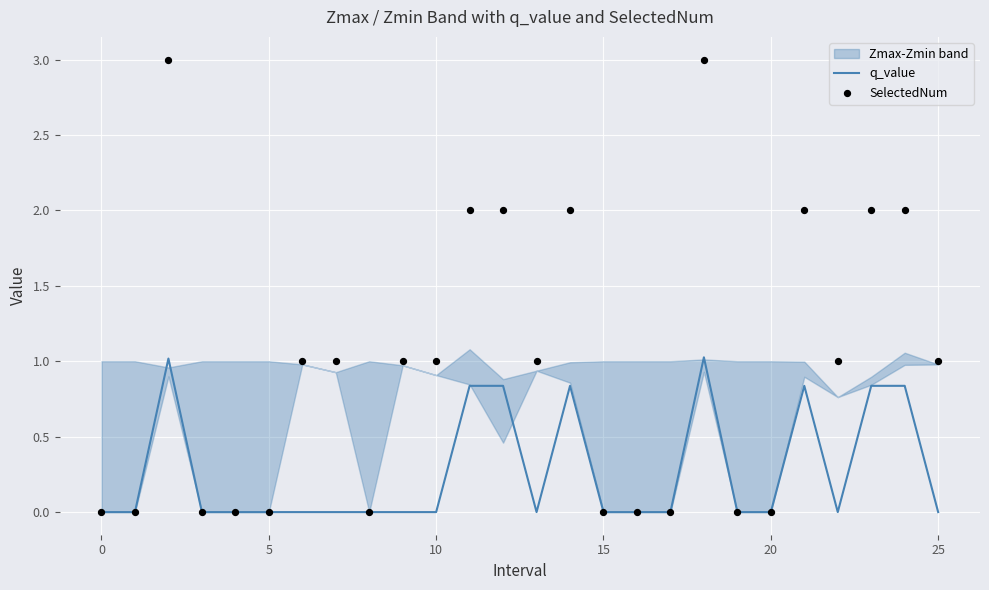

True or false: q_value has a value of 0.5 at 5.

False